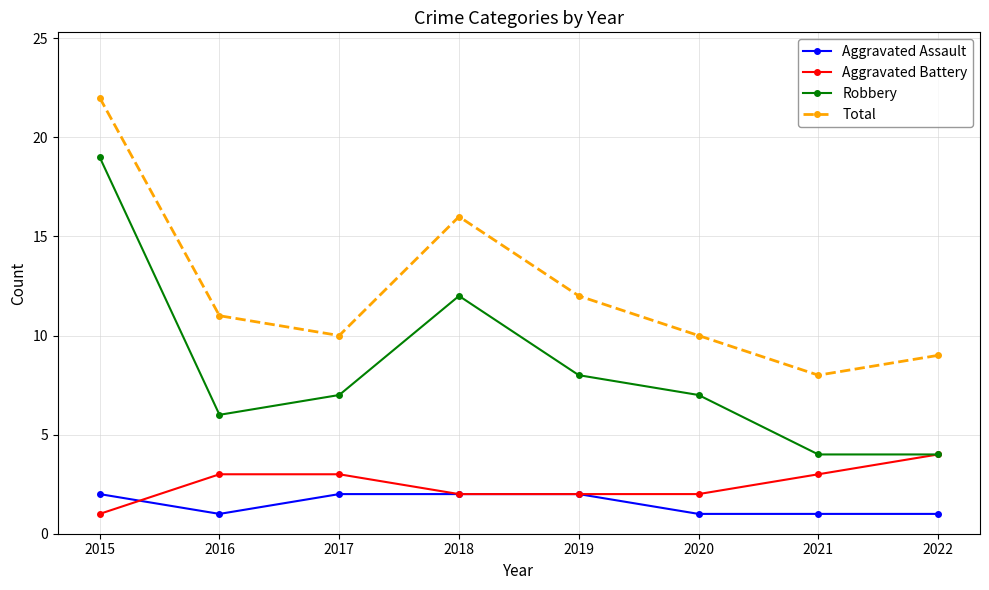

Reading left to right, what are all the values shown in this chart?

Aggravated Assault: 2015=2	2016=1	2017=2	2018=2	2019=2	2020=1	2021=1	2022=1
Aggravated Battery: 2015=1	2016=3	2017=3	2018=2	2019=2	2020=2	2021=3	2022=4
Robbery: 2015=19	2016=6	2017=7	2018=12	2019=8	2020=7	2021=4	2022=4
Total: 2015=22	2016=11	2017=10	2018=16	2019=12	2020=10	2021=8	2022=9